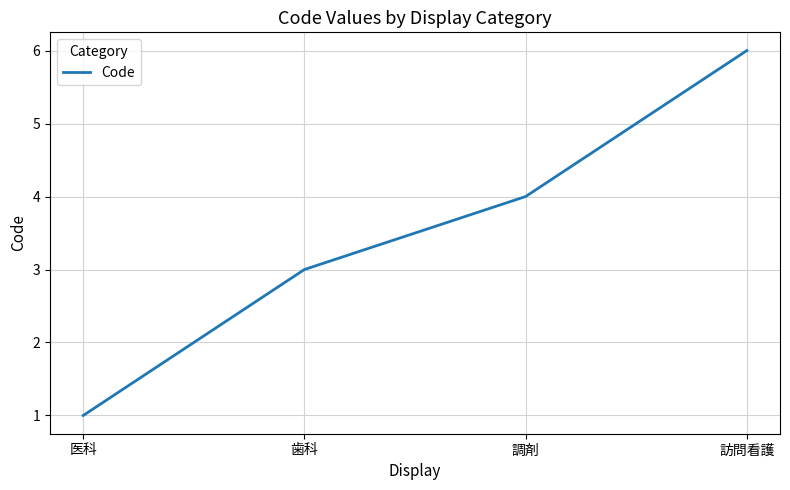

What is the change in value from 医科 to 訪問看護?

+5